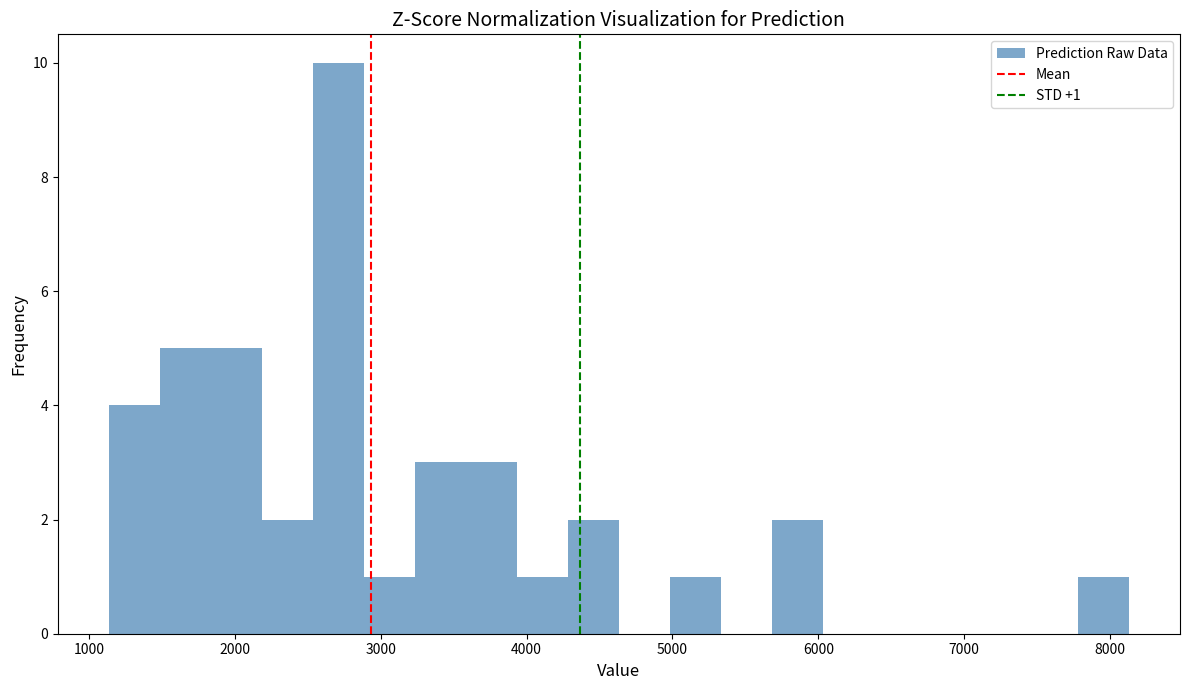

Around what value on the x-axis is the tallest bar? Give the approximate position of its centre, as read against the axis.

2700